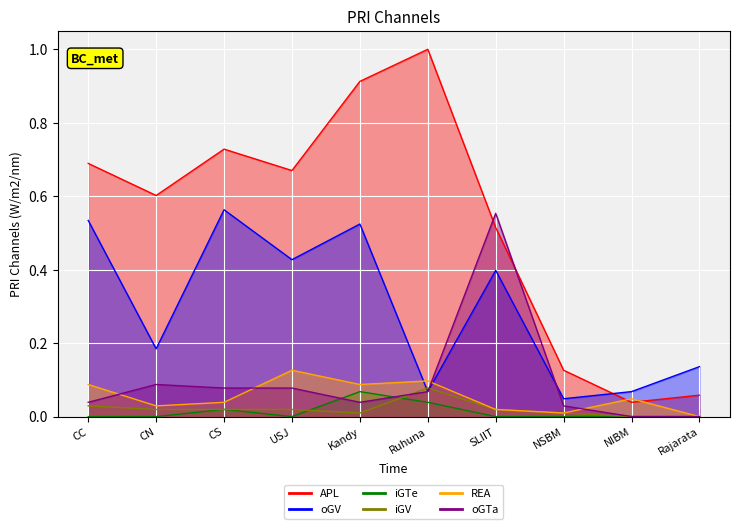

How many interior local valleys does the oGV series have?

4